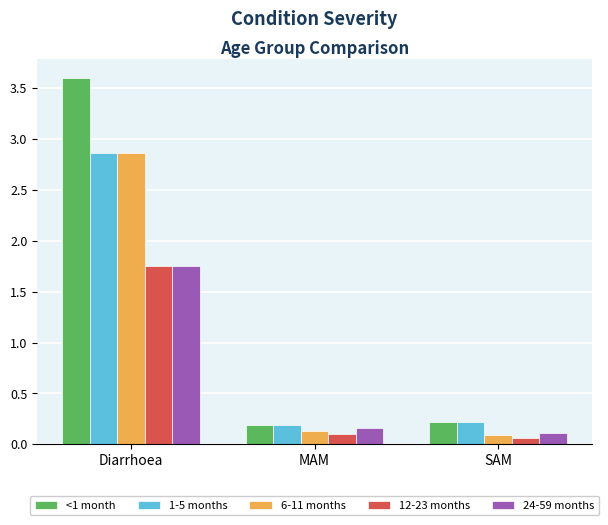

What is the average value of the 12-23 months series?

0.6